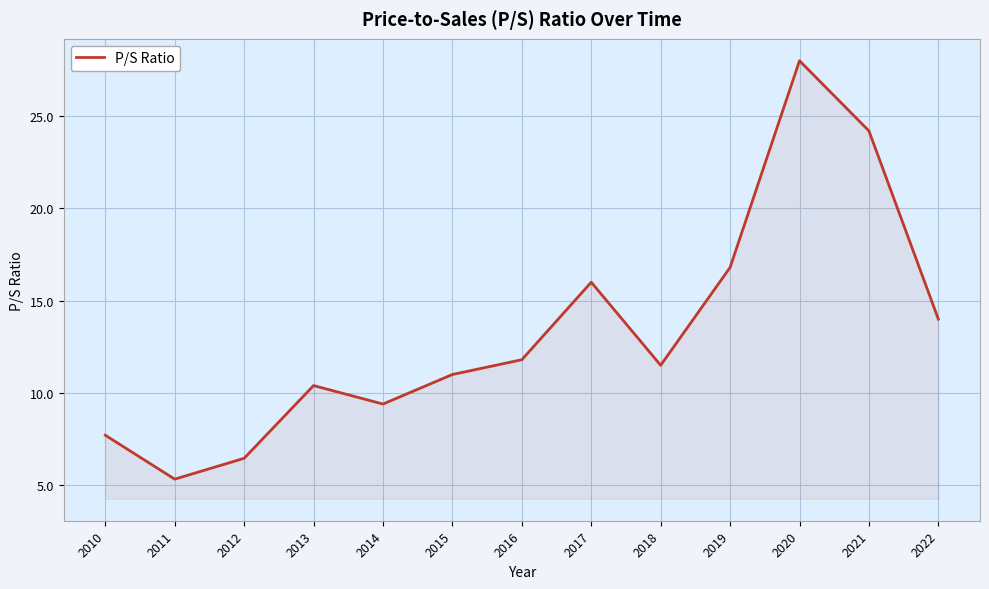

At which label is the value closest to 16?

2017